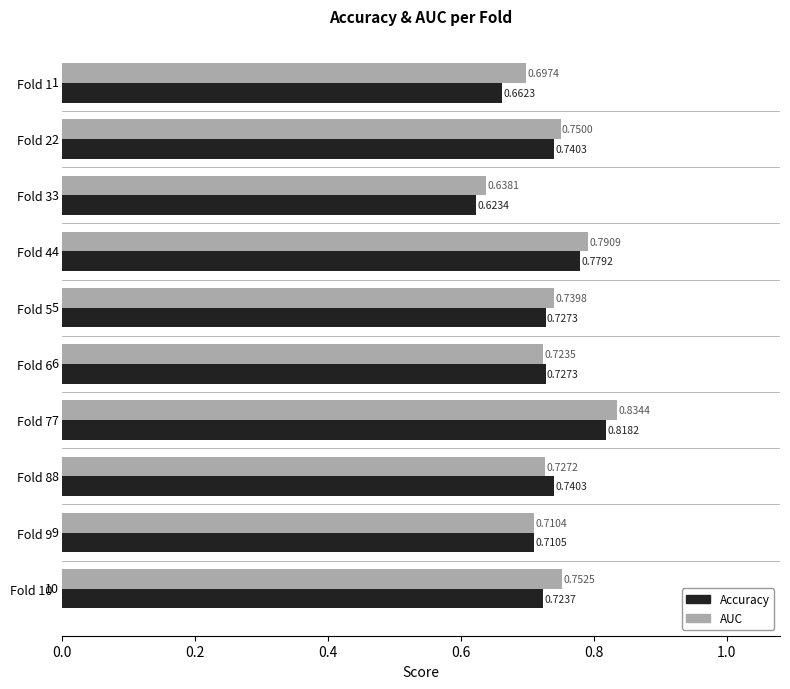

List the series in order of their overall mean, lowest first.

Accuracy, AUC